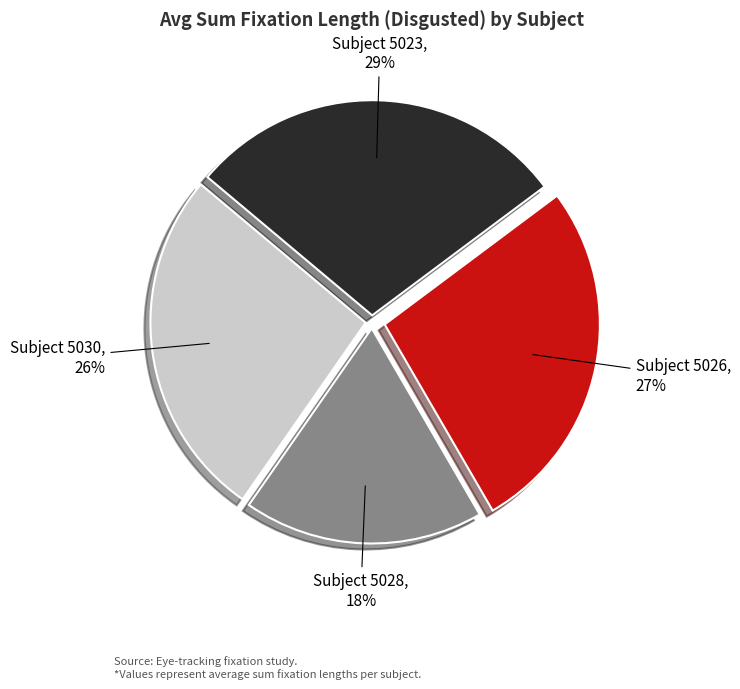

Is there a majority slice in this chart?

No